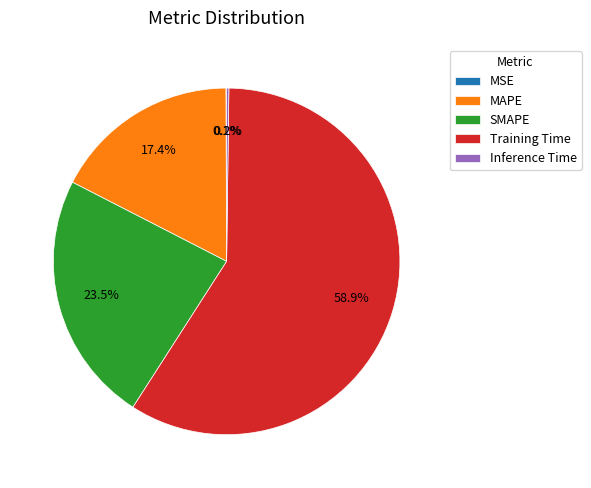

To the nearest percent, what percentage of the pie is Training Time?

59%